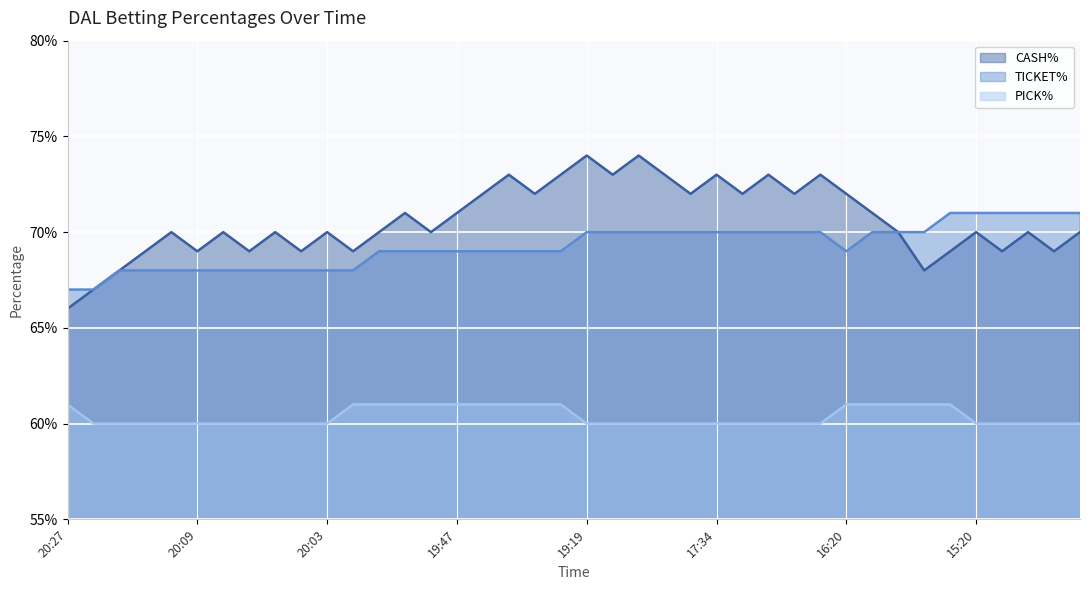

Is the value of CASH% at 20:03 greater than the value of TICKET% at 19:45?

Yes